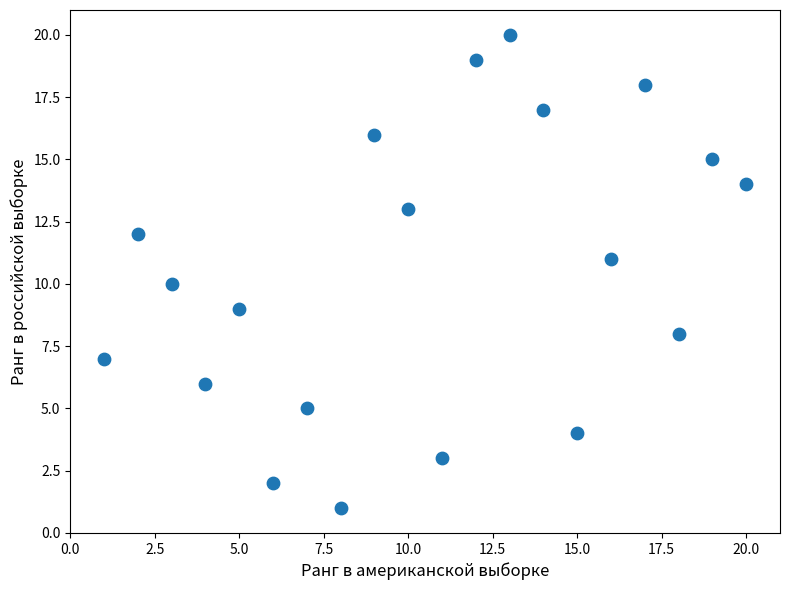

What is the range of X values (max minus min)?

19